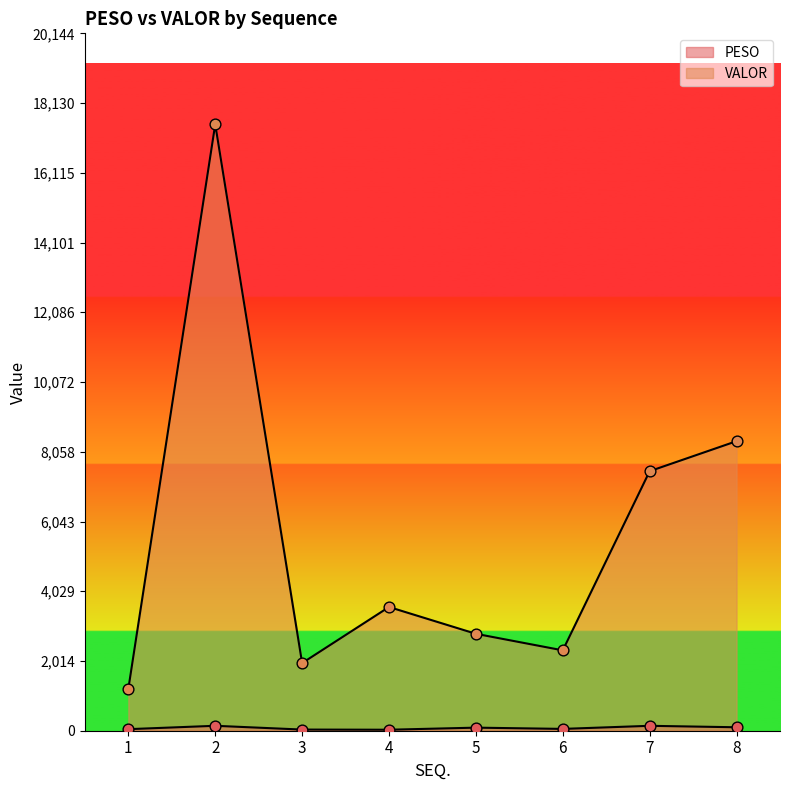

Which series has the largest total across all categories?

VALOR